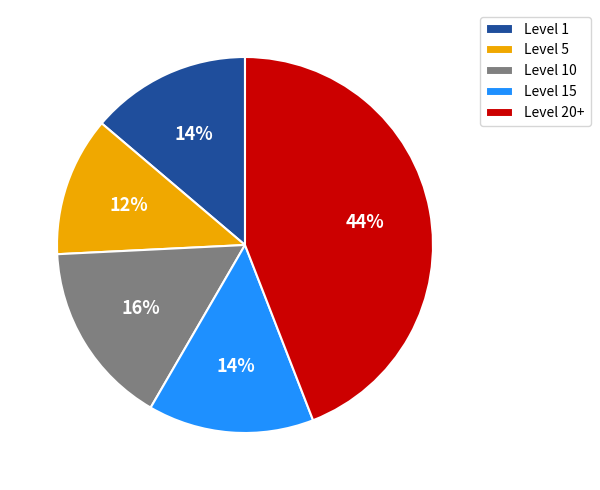

To the nearest percent, what is the difference between the largest and smallest slice percentages?

32%